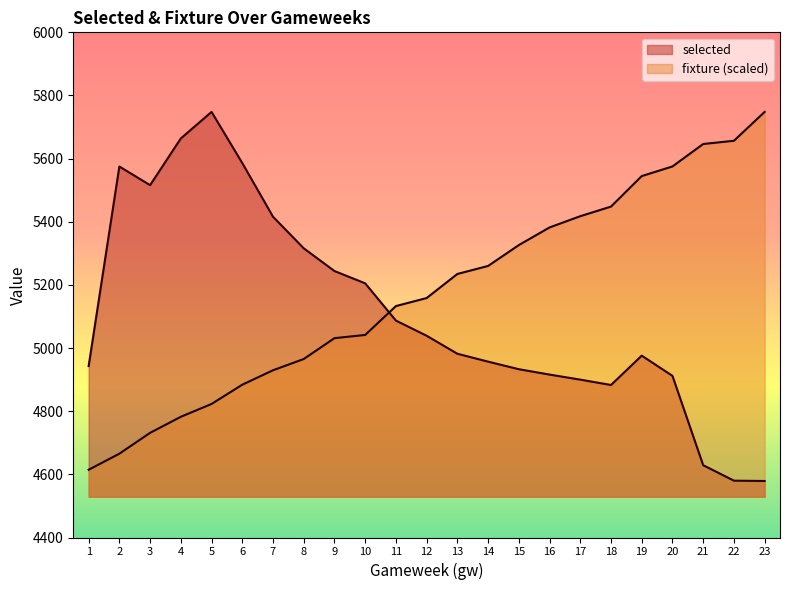

Between which two adjacent categories do selected and fixture first intersect?

10 and 11